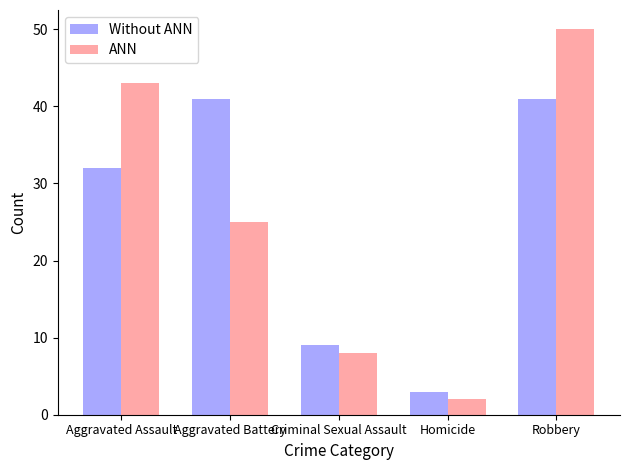

Is the value of Without ANN at Aggravated Battery greater than the value of ANN at Aggravated Assault?

No